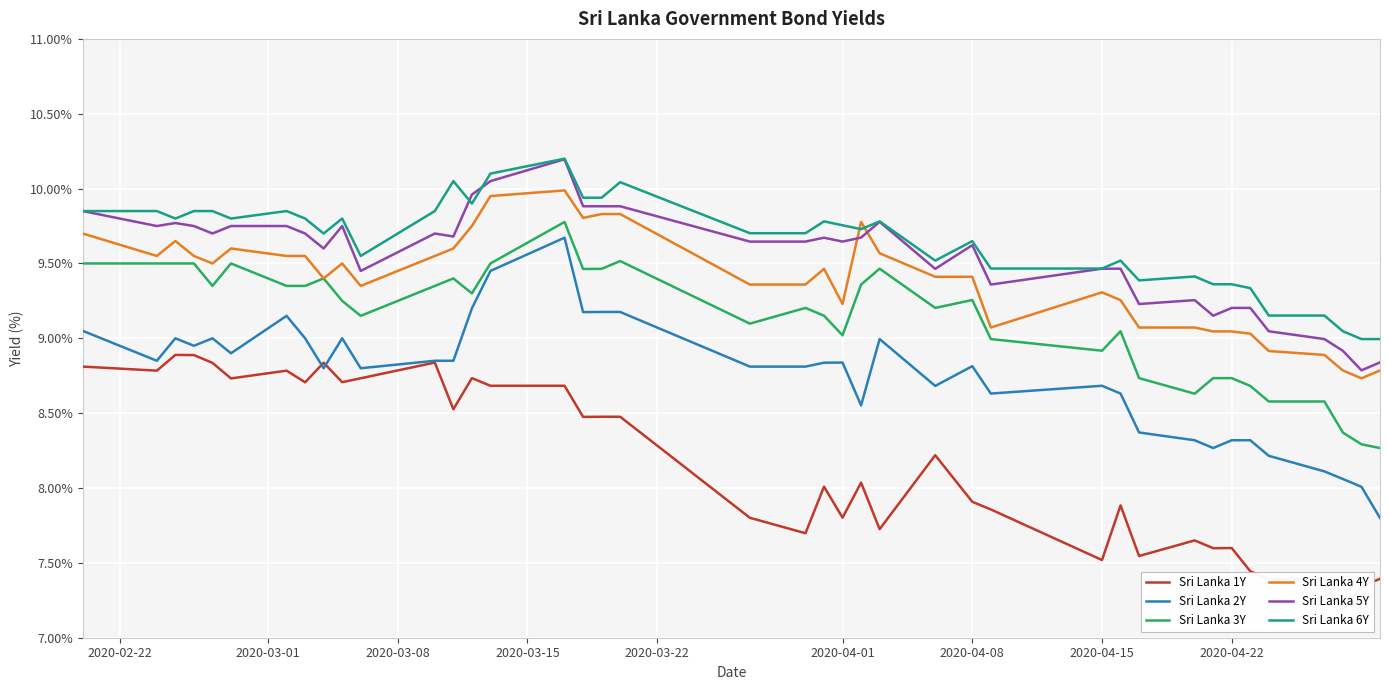

The value of Sri Lanka 4Y at 2020-04-08 is 12.3. True or false?

False